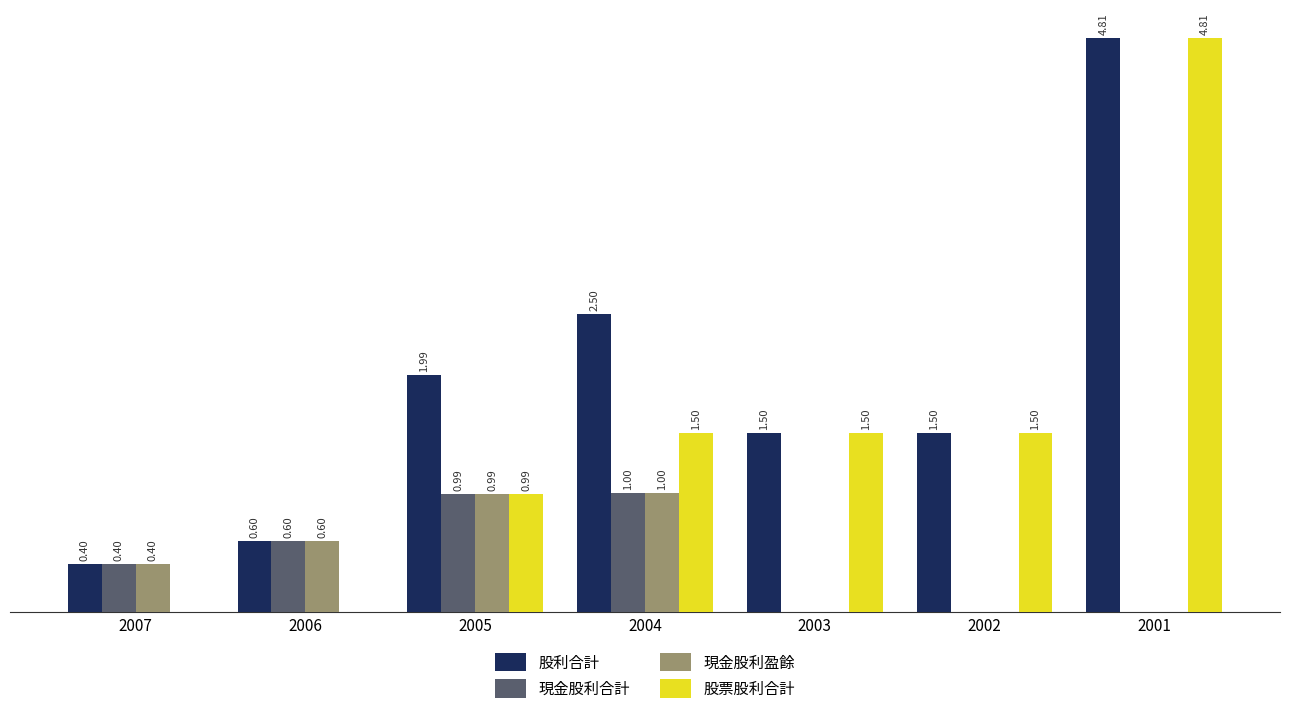

What are all the series names shown in the legend?

股利合計, 現金股利合計, 現金股利盈餘, 股票股利合計